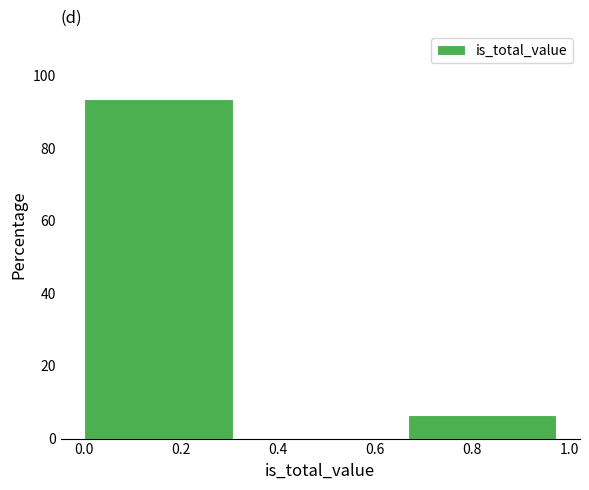

Reading left to right, list every bar in this chart as the range it spans on the x-axis followed by its height. Neither the bar edges nor the heights are printed on the chart, so give them approximately, as read against the axes.

0.00 to 0.34: 94
0.34 to 0.66: 0
0.66 to 1.00: 6